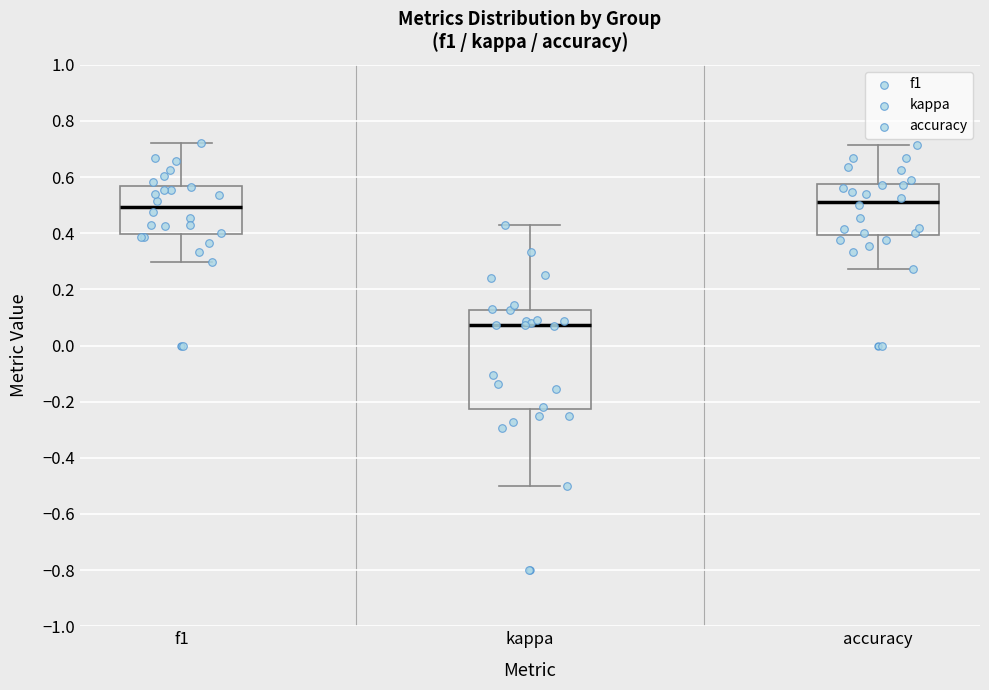

Comparing the boxes themselves (not the whiskers), which one is the tallest?

kappa